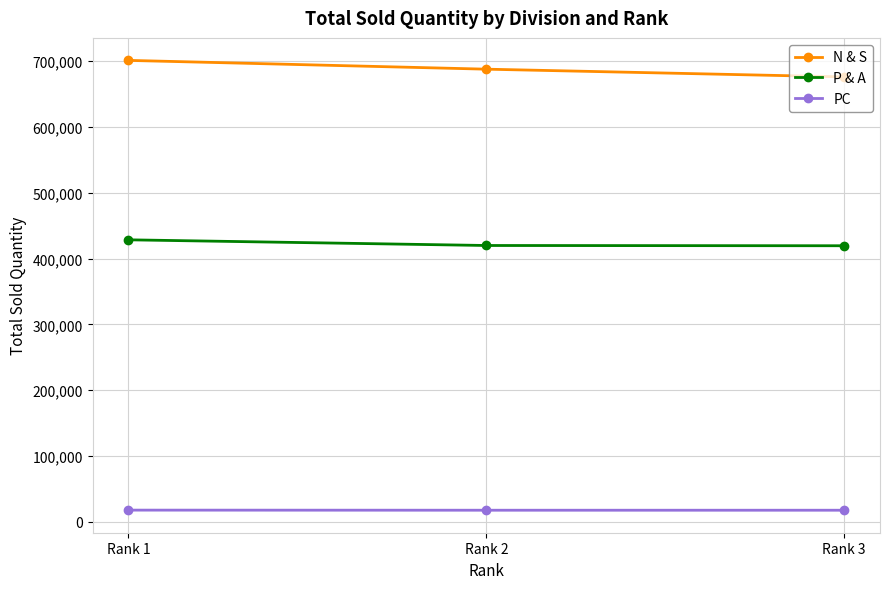

Does the chart have visible grid lines?

Yes